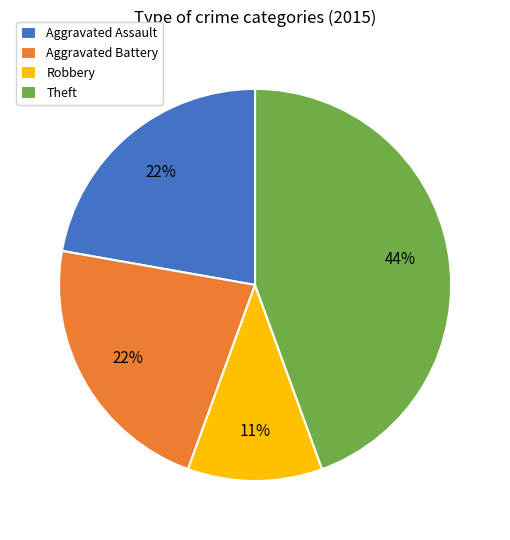

Count the number of slices in the pie.

4